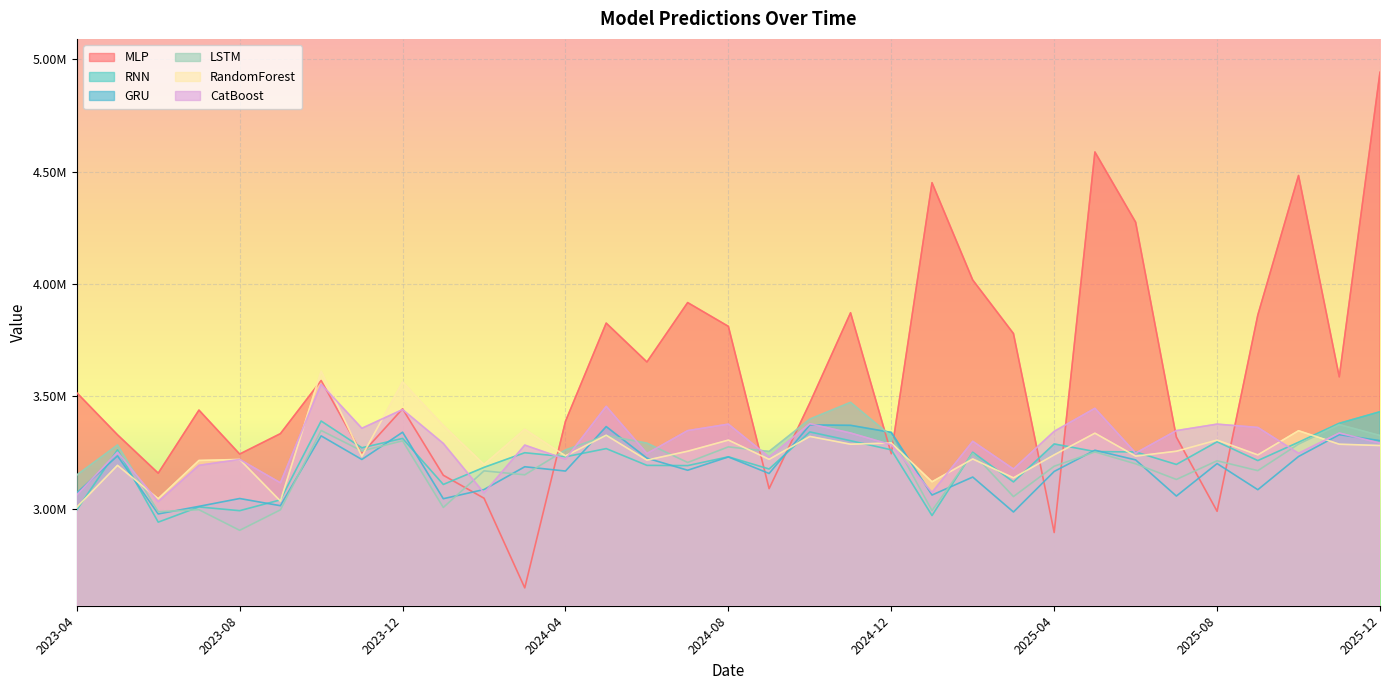

Where is MLP nearest to the value 3794944?

2025-03